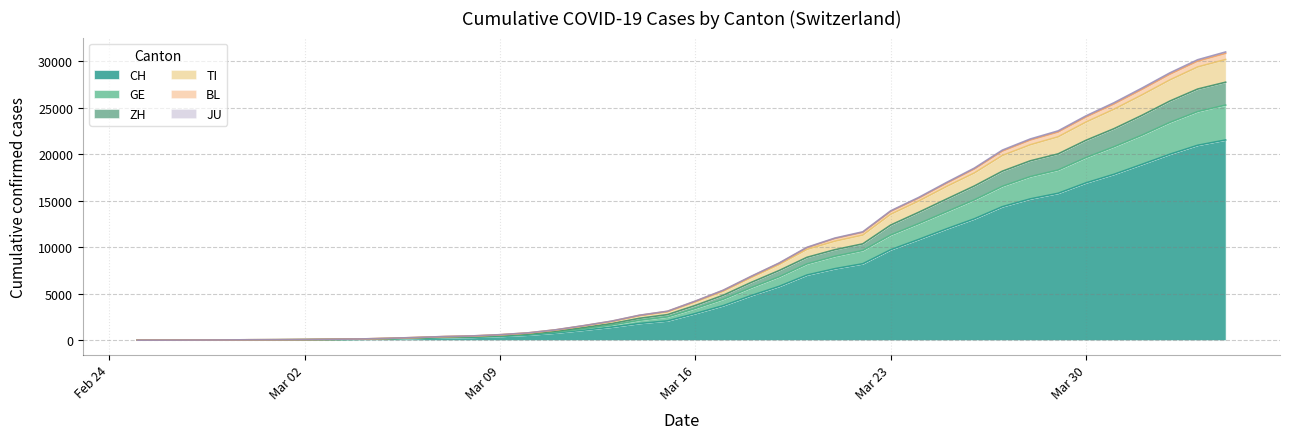

Does the chart display data point markers on the line(s)?

No